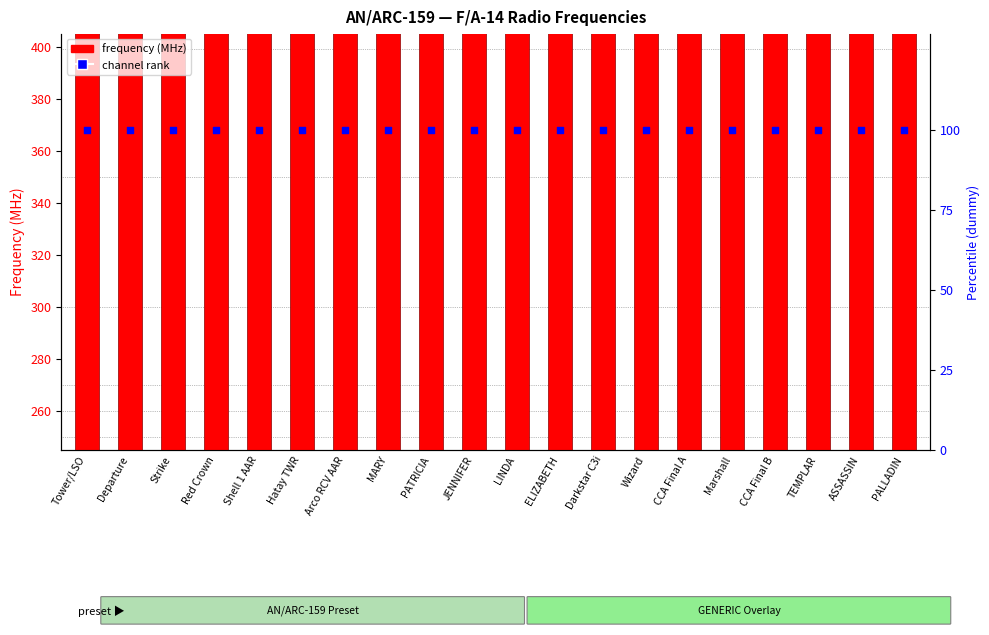

Which series contains the lowest Y value?

channel rank